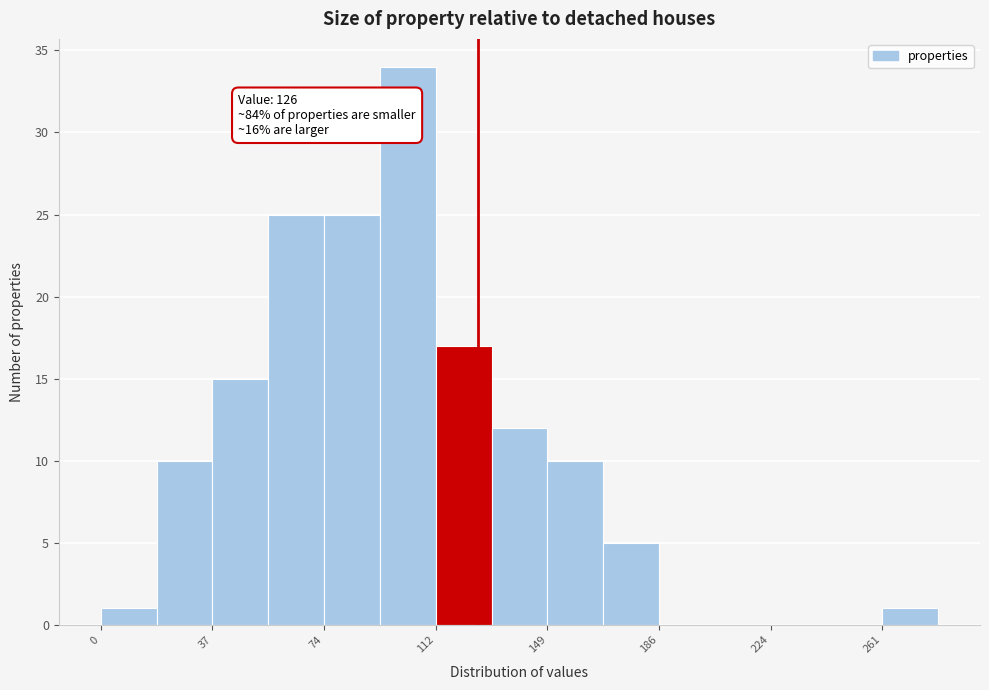

Around what value on the x-axis is the tallest bar? Give the approximate position of its centre, as read against the axis.

105